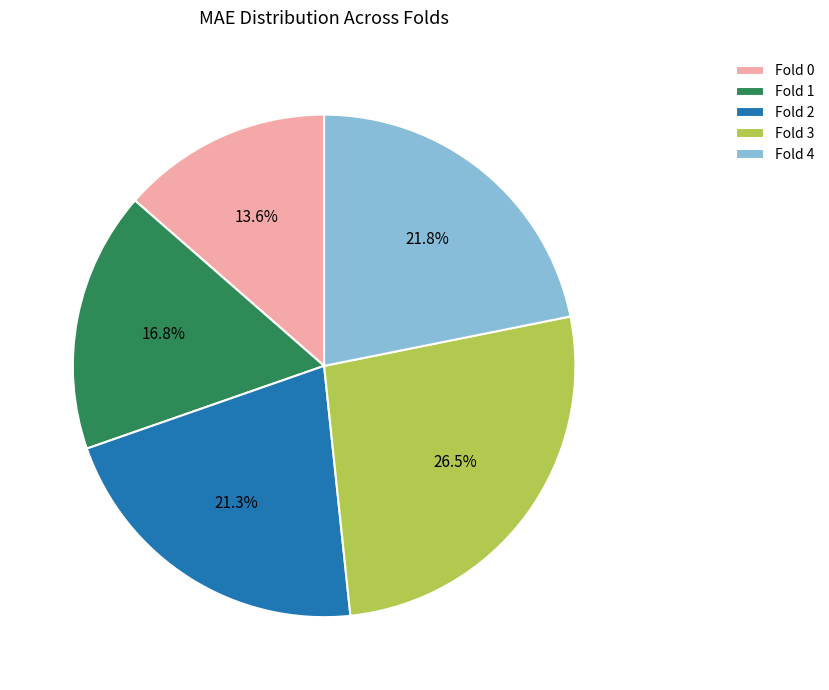

Rank the categories by value from highest to lowest.

Fold 3, Fold 4, Fold 2, Fold 1, Fold 0